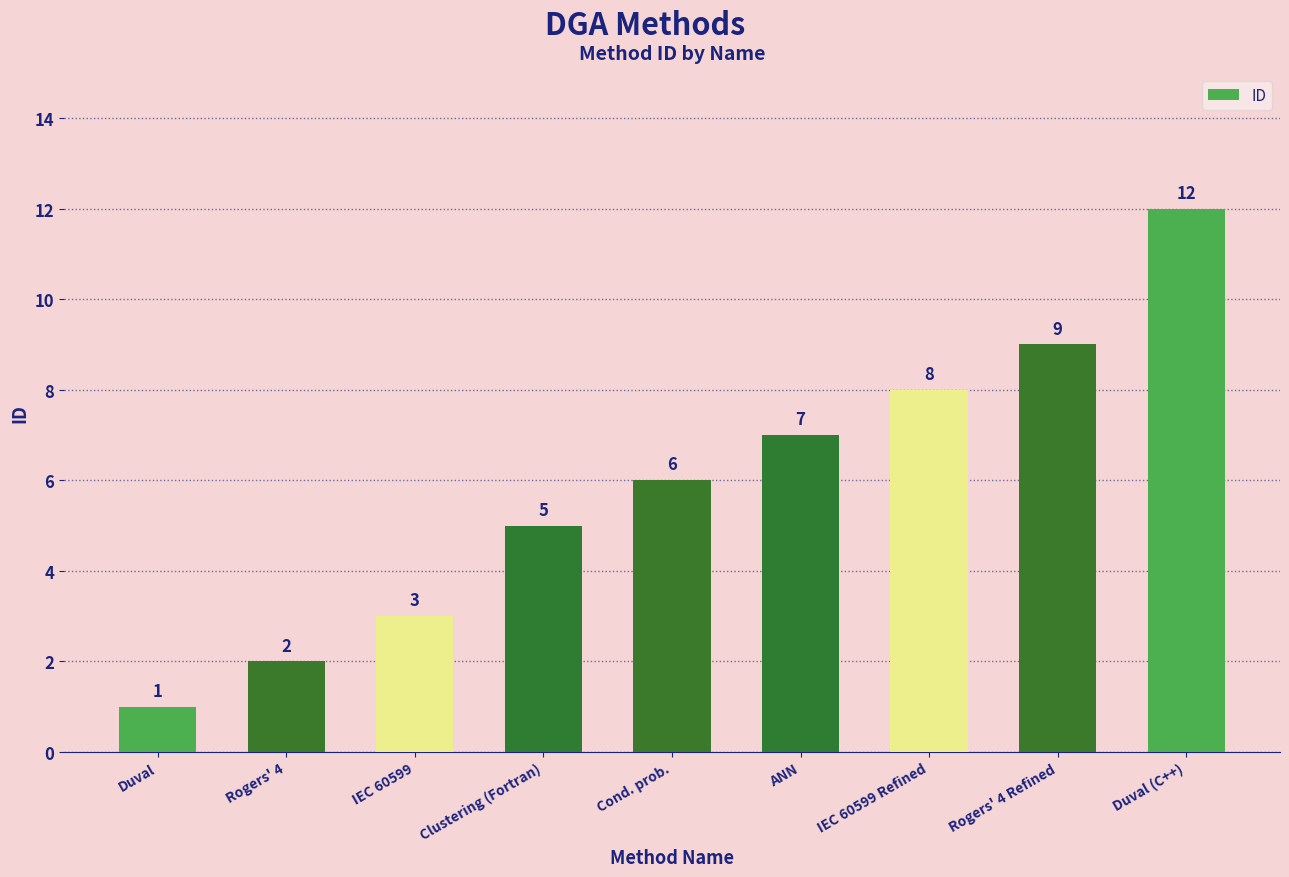

How many data points does each series have?

9